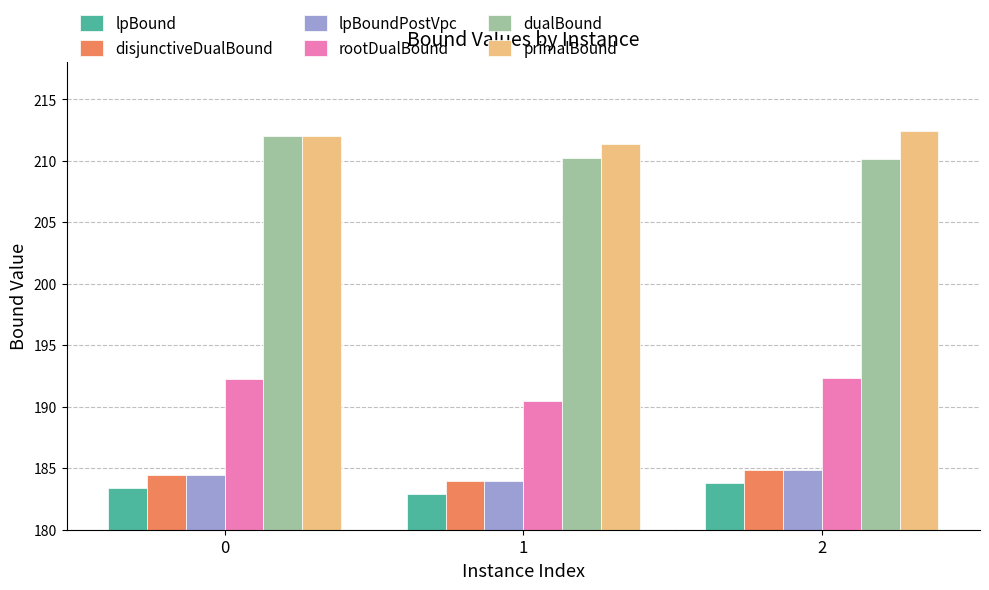

What is the minimum value shown in the chart?

182.9